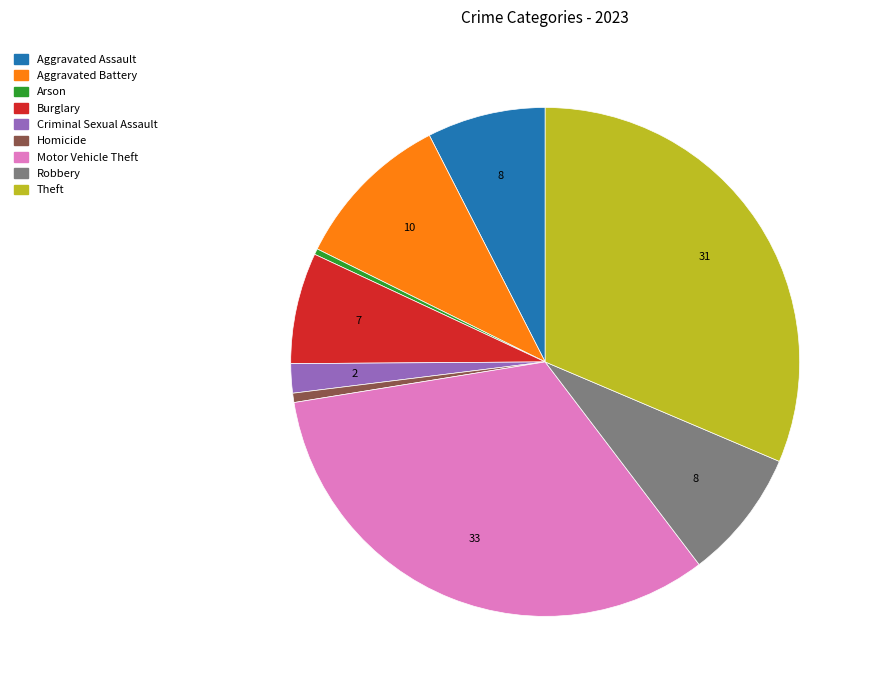

Between Burglary and Aggravated Battery, which is larger?

Aggravated Battery